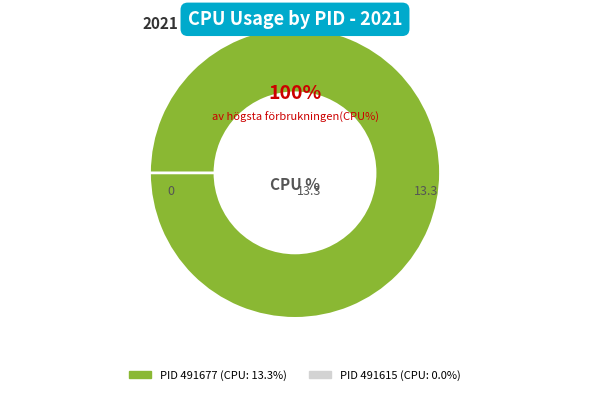

What percentage is NOT represented by 491615?

100.0%